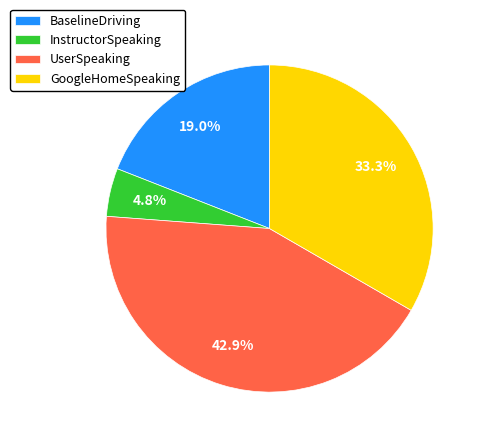

Which category has the biggest portion of the pie?

UserSpeaking